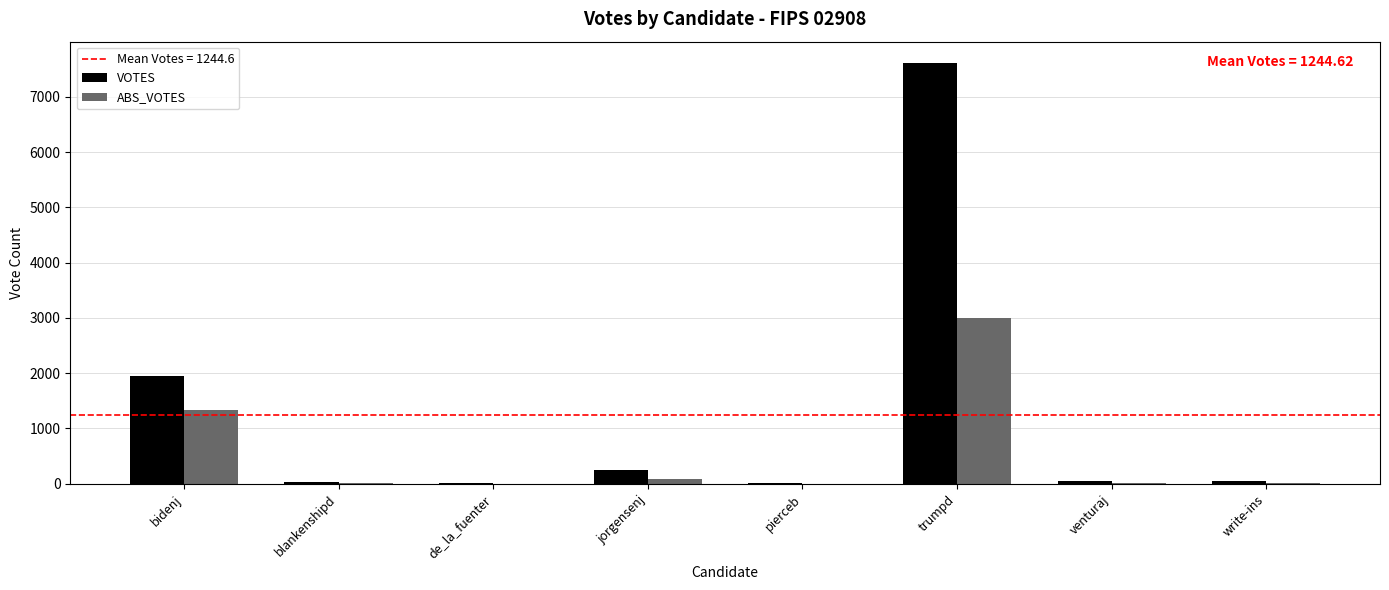

What is the maximum value for ABS_VOTES?

2995